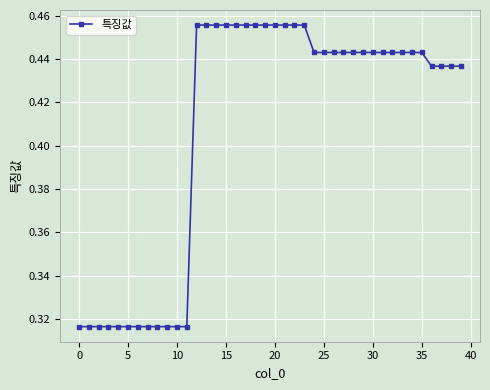

Count the values in the range 0 to 1.

40